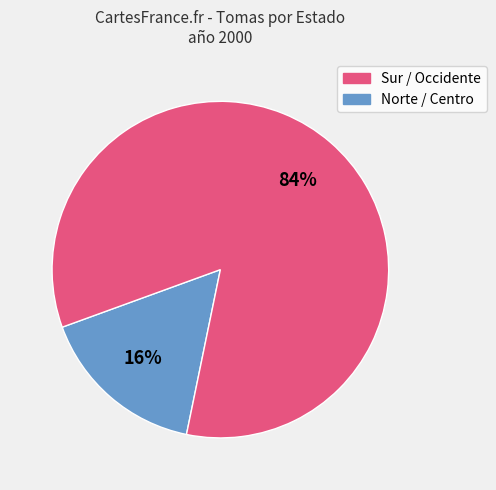

To the nearest percent, what is the average slice percentage?

50%